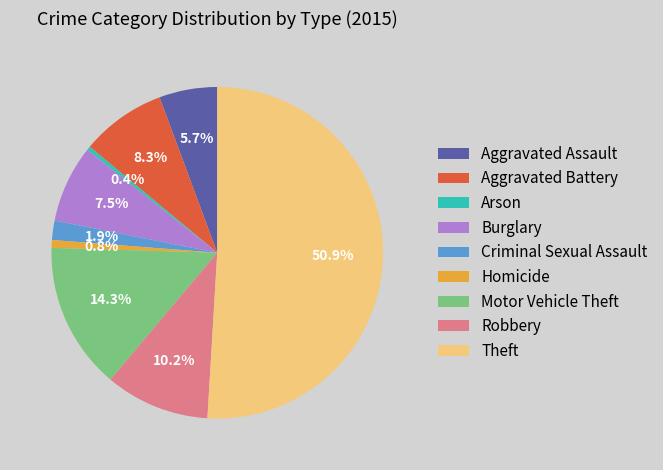

True or false: Aggravated Battery accounts for 8% of the total.

True